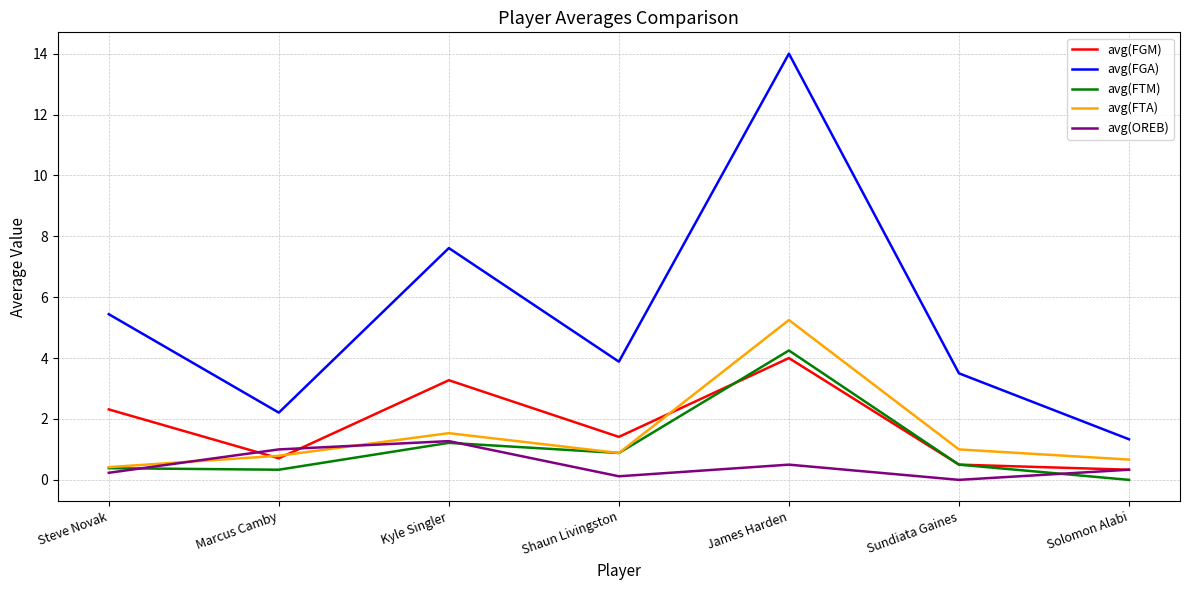

What is the difference between the second highest and minimum values in the avg(OREB) series?

1.0